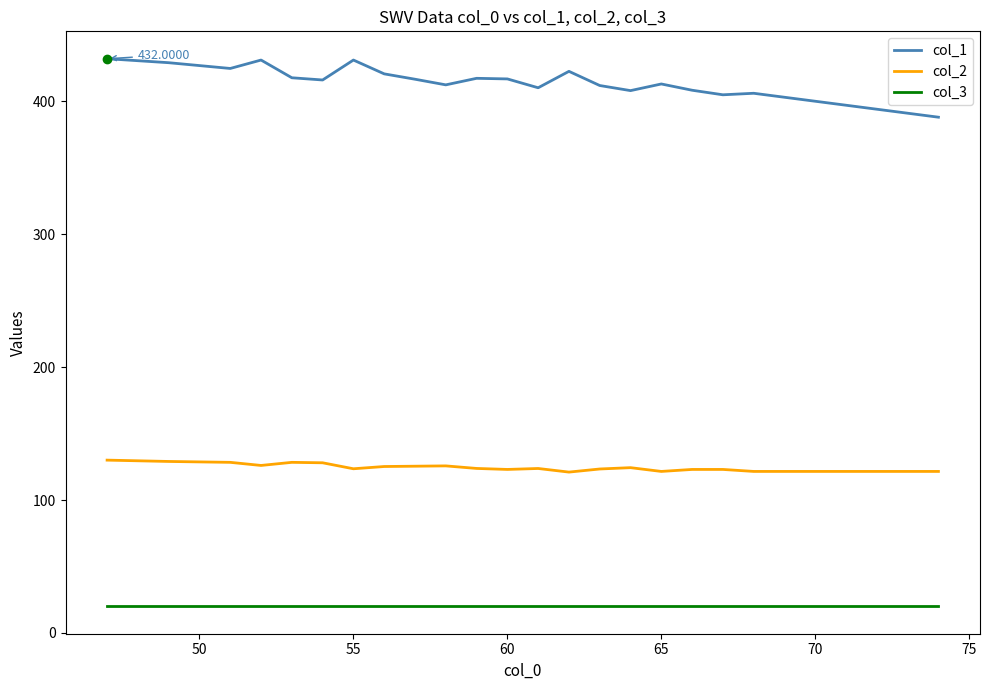

Which series has the largest range (max minus min)?

col_1